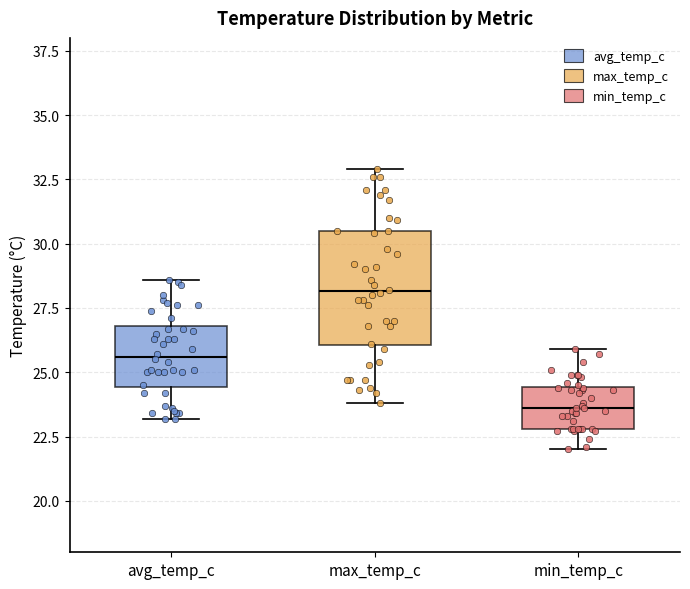

Which box's median line is the highest?

max_temp_c